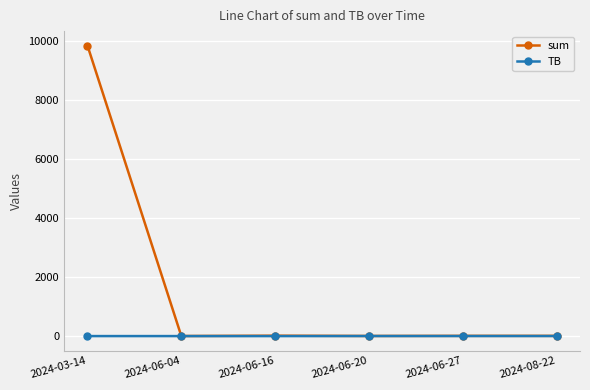

Is this an area chart (filled region under the line)?

No